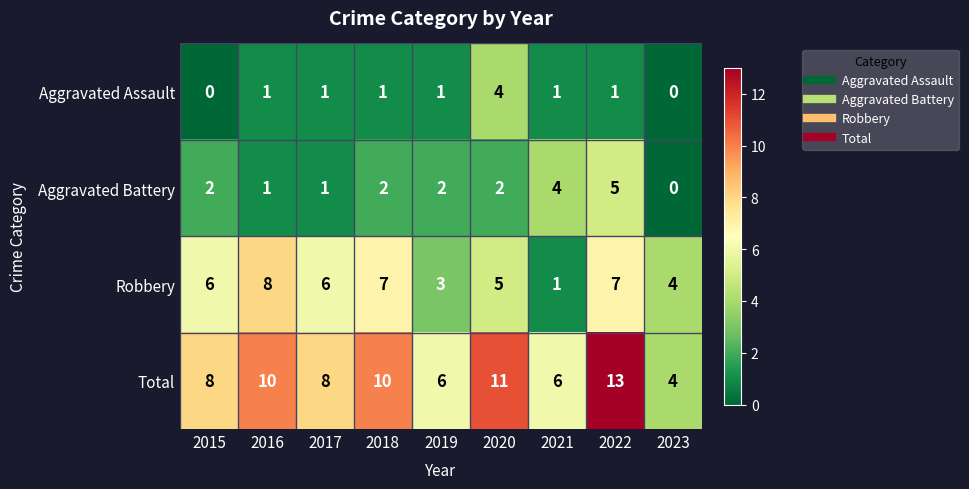

What is the difference between the maximum and minimum values in the Robbery series?

7